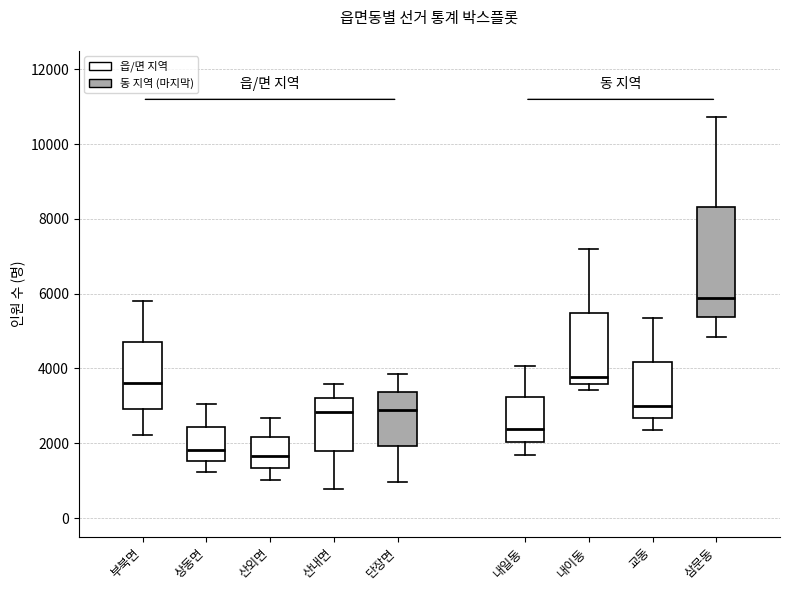

Which box is the tallest, from its lower edge to its upper edge?

삼문동